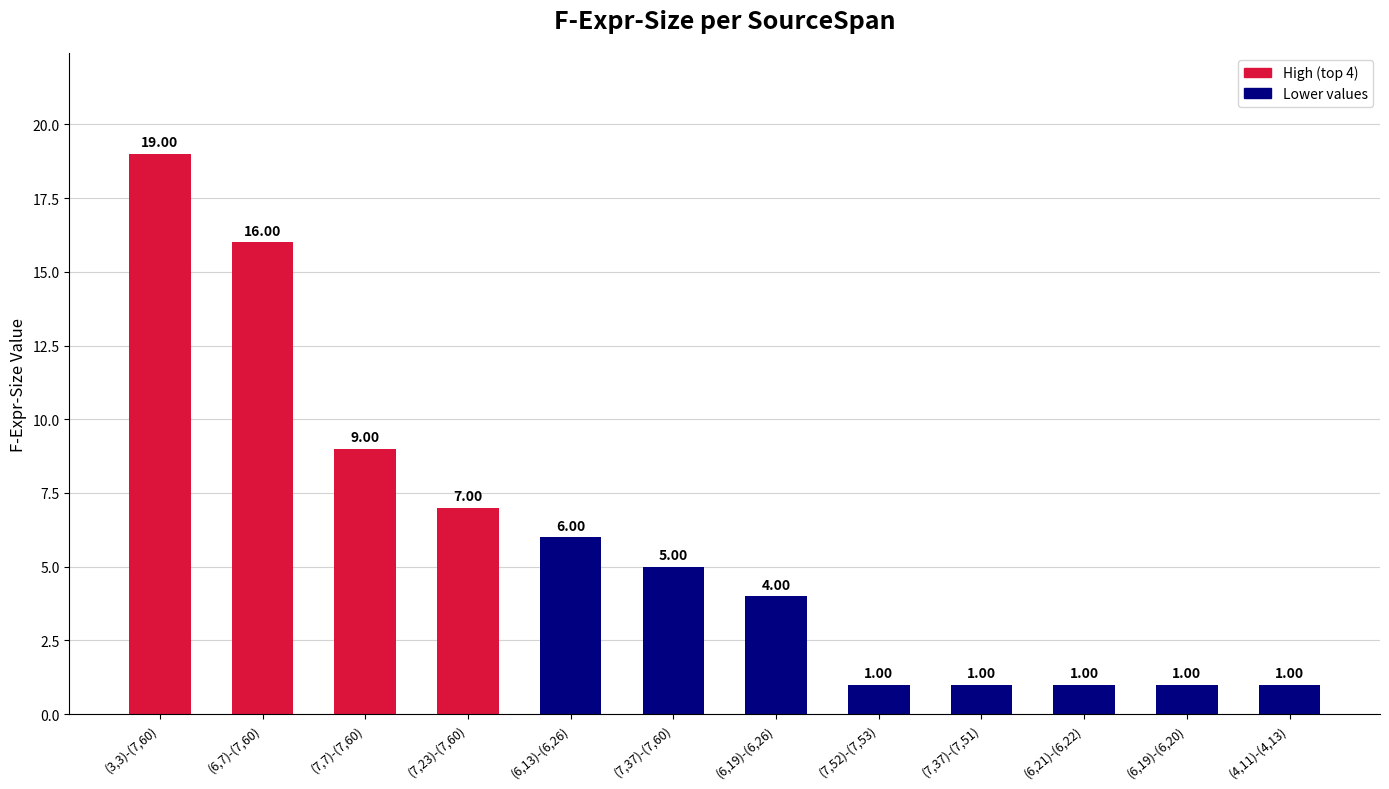

Count the values in the range 1 to 9.

10